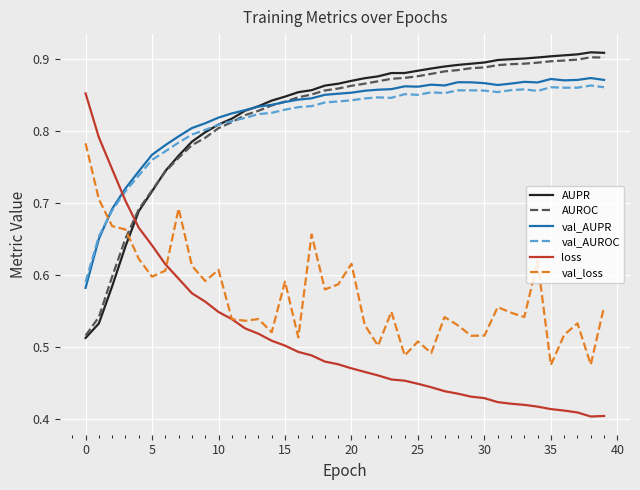

How many times do AUPR and val_loss cross each other?

1